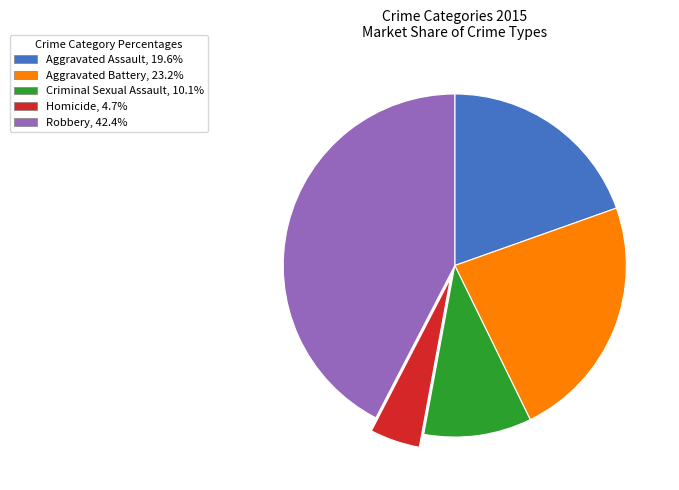

Is the sum of Homicide and Robbery greater than half?

No